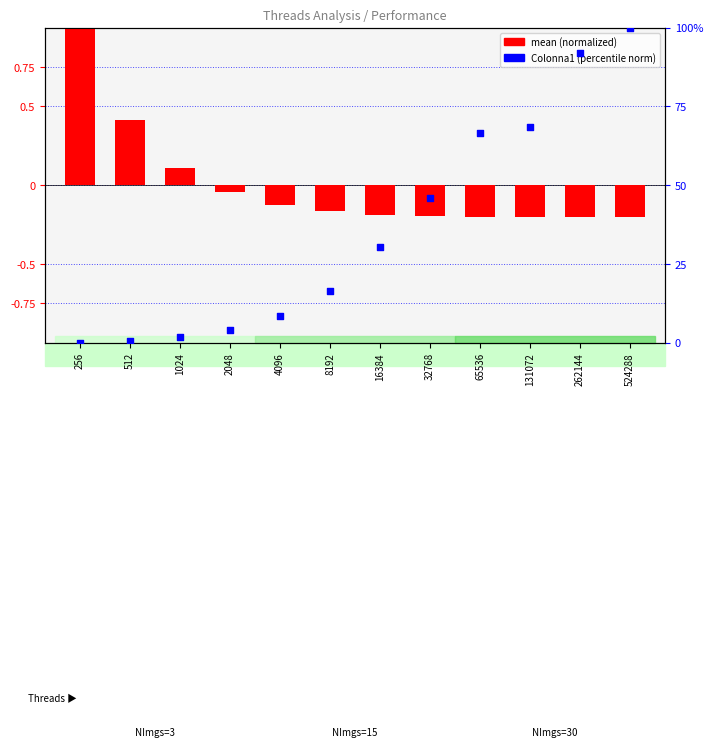

Is the value of mean (normalized) at 8192 greater than the value of Colonna1 (norm %) at 4096?

No